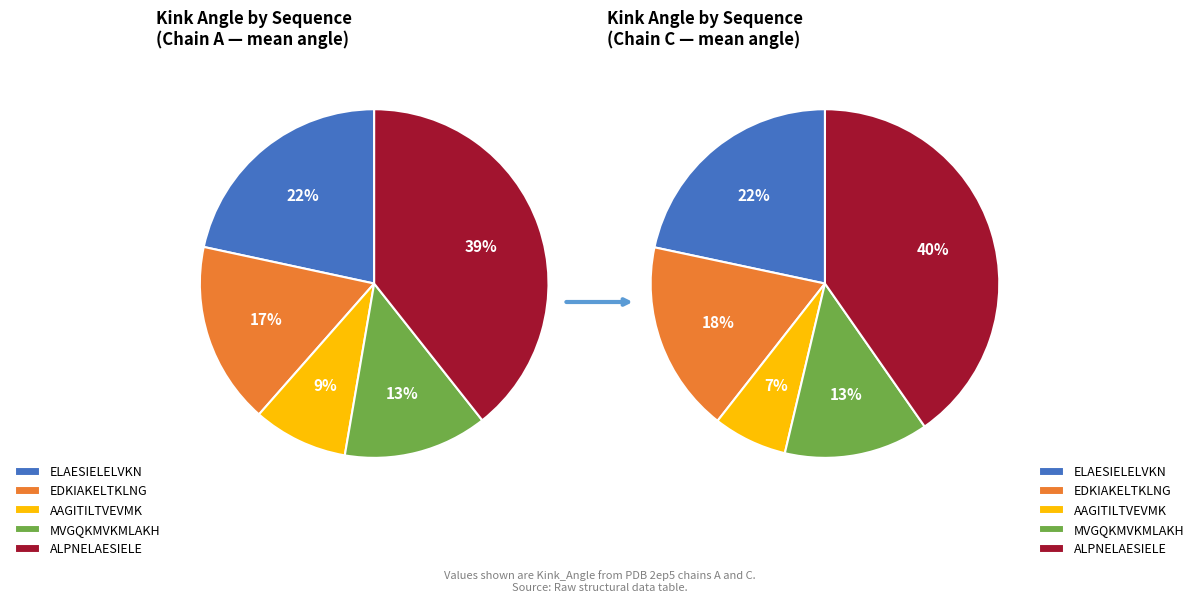

What is the change in value from AAGITILTVEVMK to MVGQKMVKMLAKH?

+5.0